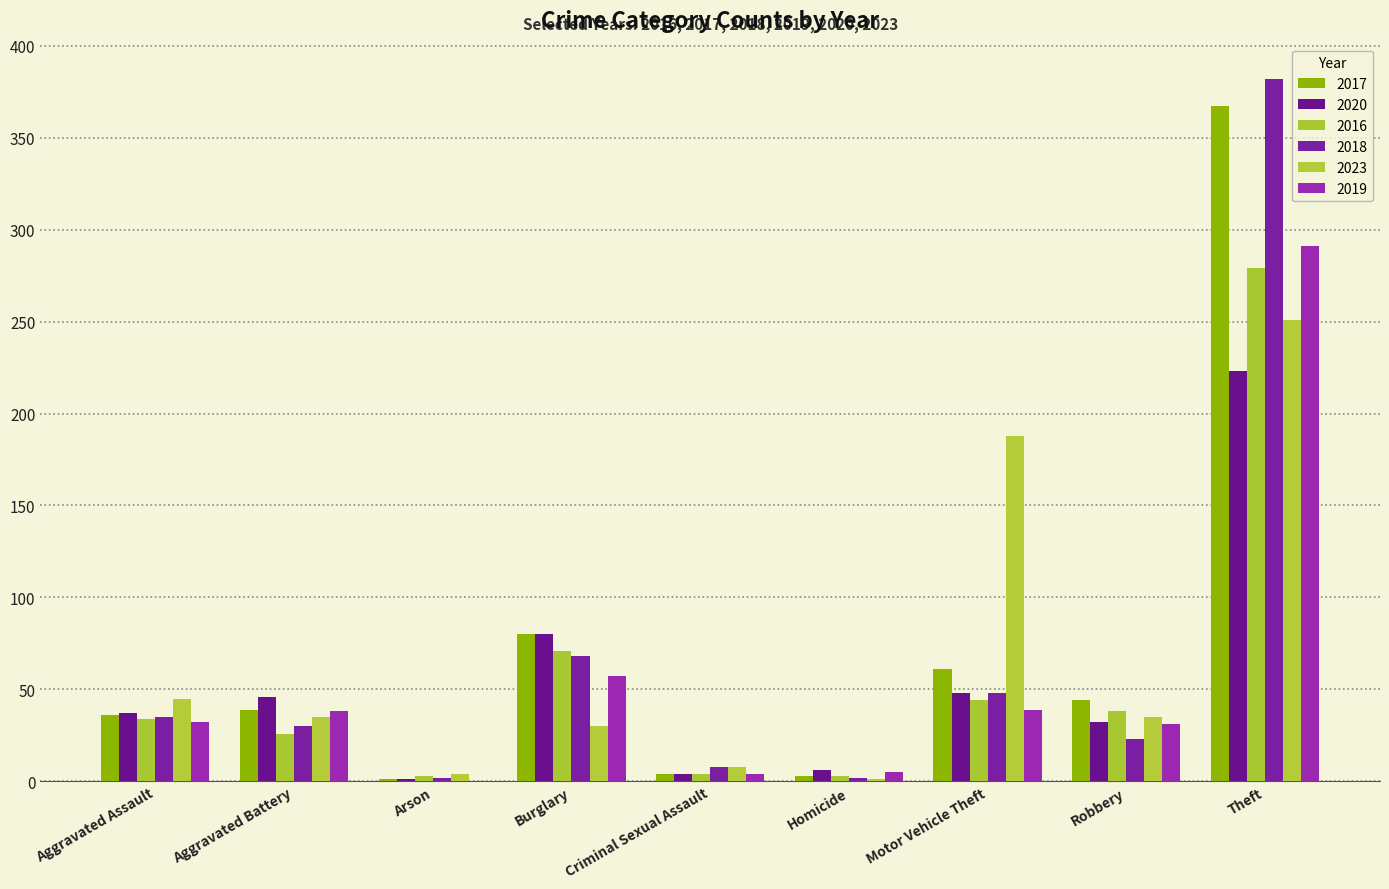

At which category is the sum across all series the highest?

Theft